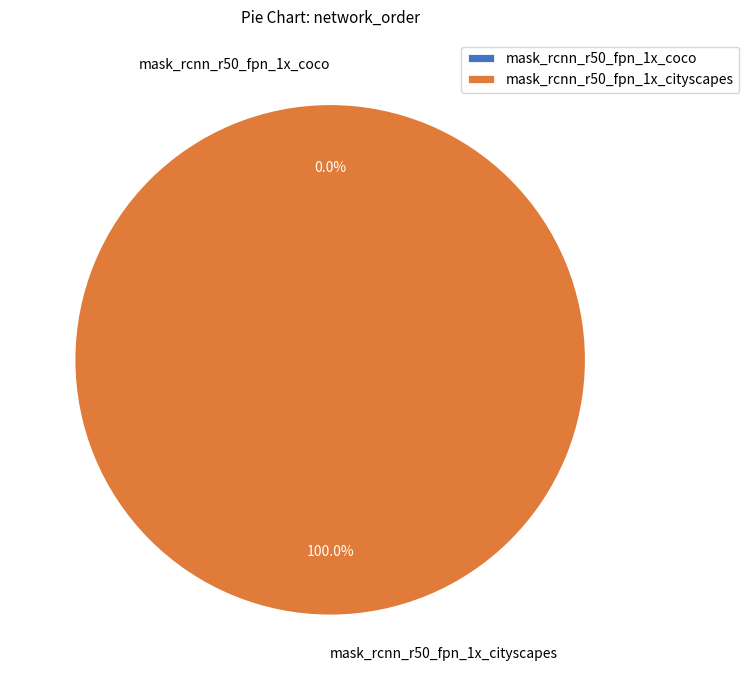

To the nearest percent, what portion does mask_rcnn_r50_fpn_1x_cityscapes represent?

100%